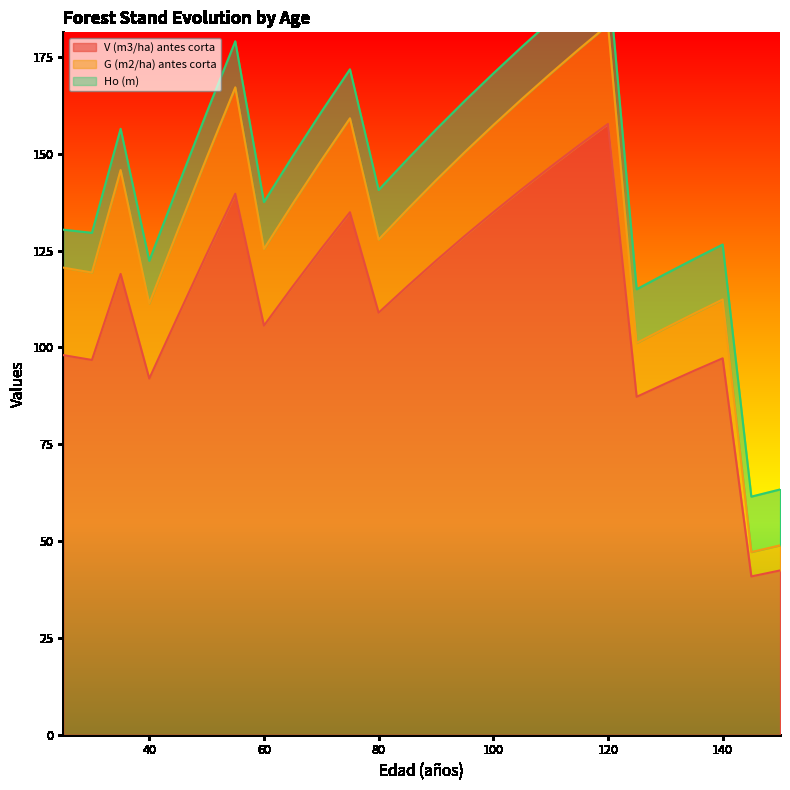

Which has a higher value, 125 or 55?

55